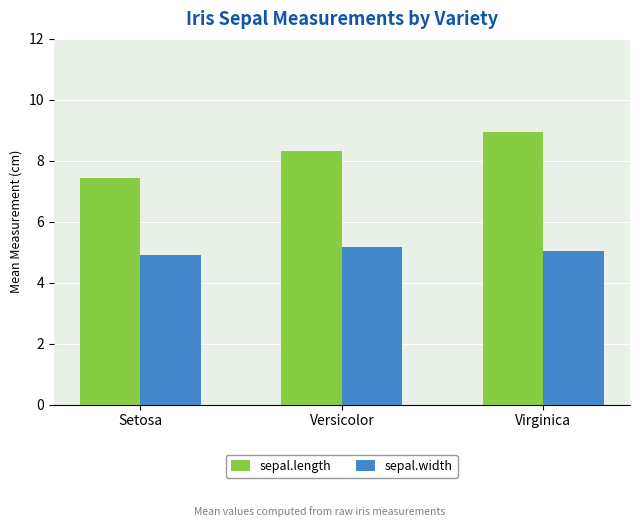

What is the difference between the highest and lowest values at Versicolor?

3.1